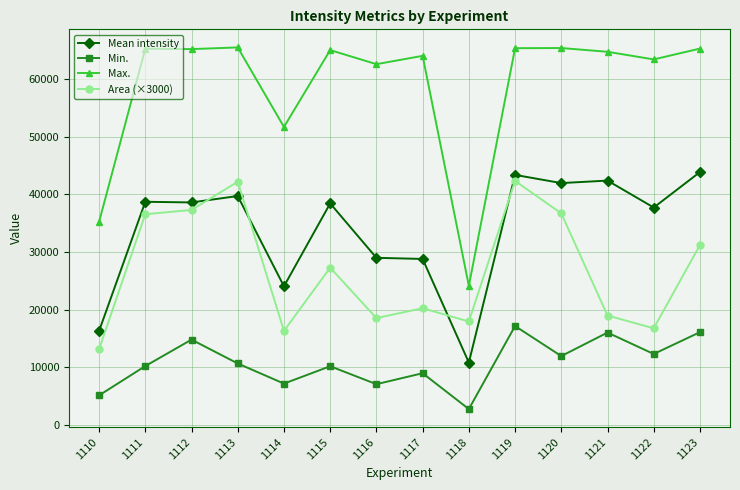

True or false: Mean intensity has a value of 14650.0 at 1116.

False